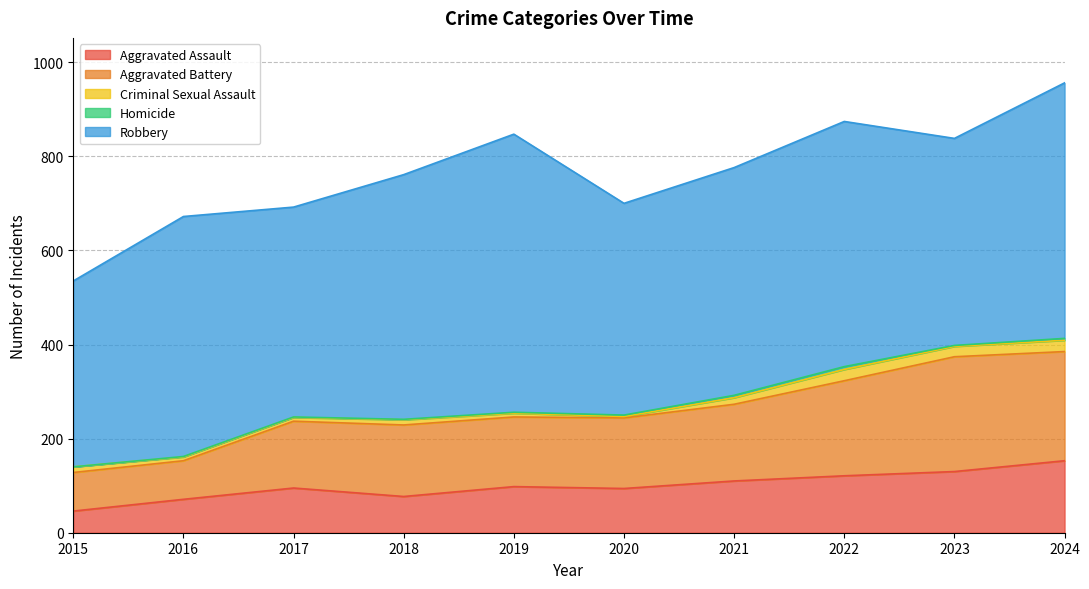

Reading right to left, list all the values displayed in this chart.

Aggravated Assault: 153	130	121	110	94	98	77	95	71	46
Aggravated Battery: 232	244	202	163	150	148	152	142	82	82
Criminal Sexual Assault: 24	22	24	14	3	8	11	8	8	12
Homicide: 4	2	6	5	3	2	1	1	1	0
Robbery: 543	440	521	484	450	591	520	446	510	395